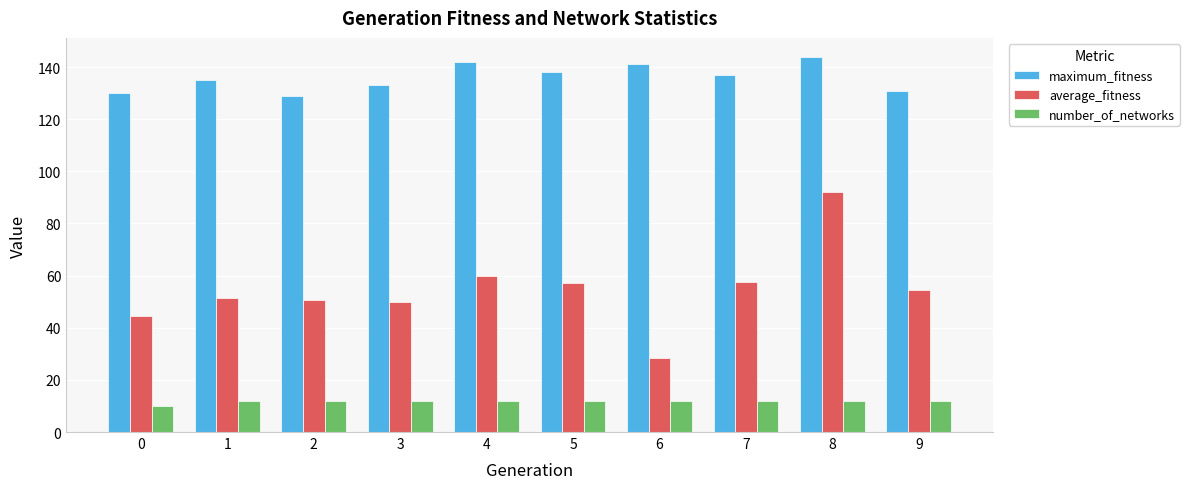

Are the bars horizontal?

No